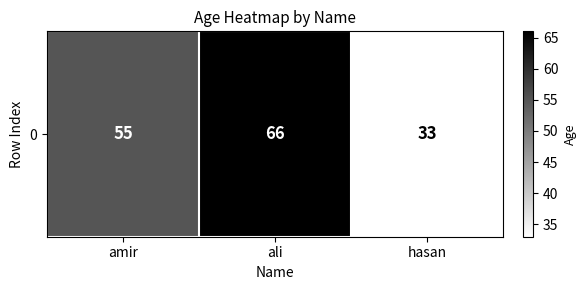

Reading right to left, extract all data points from this chart.

hasan=33	ali=66	amir=55